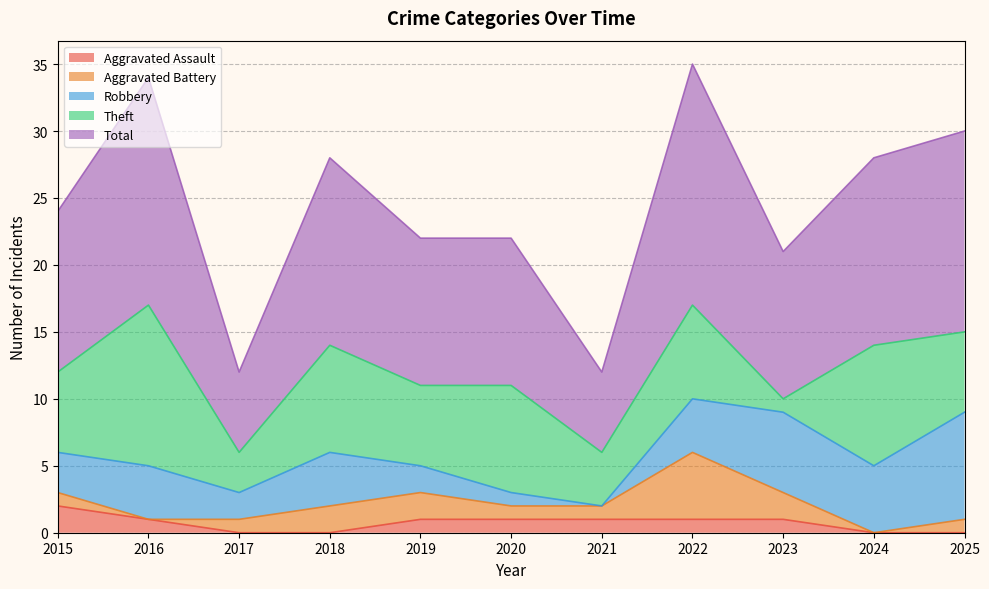

True or false: Robbery and Total intersect in this chart.

False